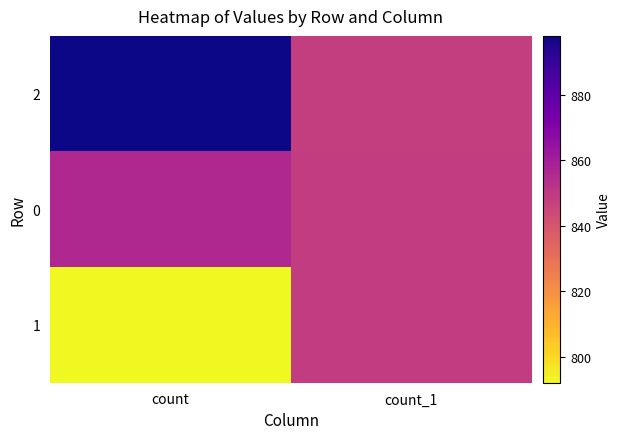

Which series has the widest spread of values?

1